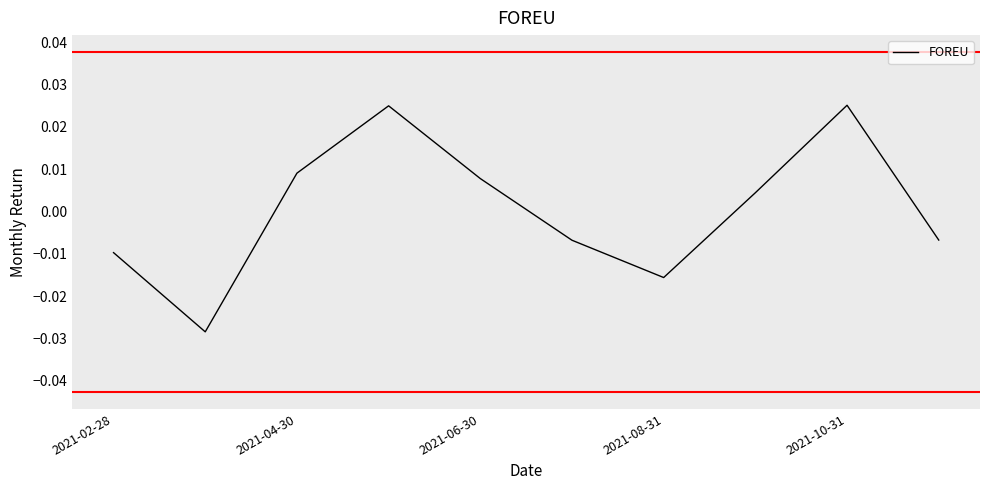

At which label does the data first exceed 0?

2021-04-30